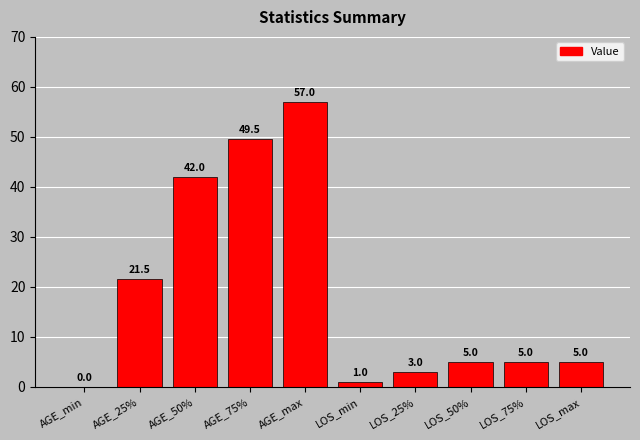

Reading left to right, list all the values displayed in this chart.

AGE_min=0.0	AGE_25%=21.5	AGE_50%=42.0	AGE_75%=49.5	AGE_max=57.0	LOS_min=1.0	LOS_25%=3.0	LOS_50%=5.0	LOS_75%=5.0	LOS_max=5.0